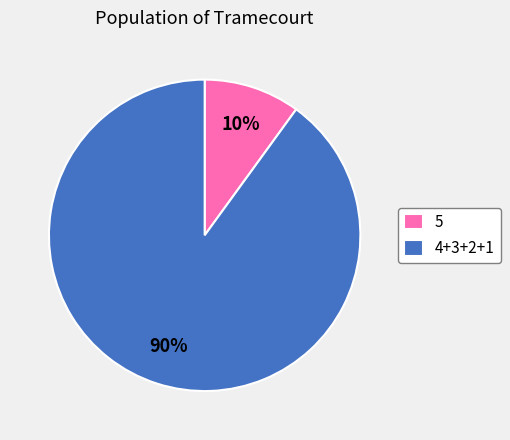

Is there any slice that represents more than half of the pie?

Yes